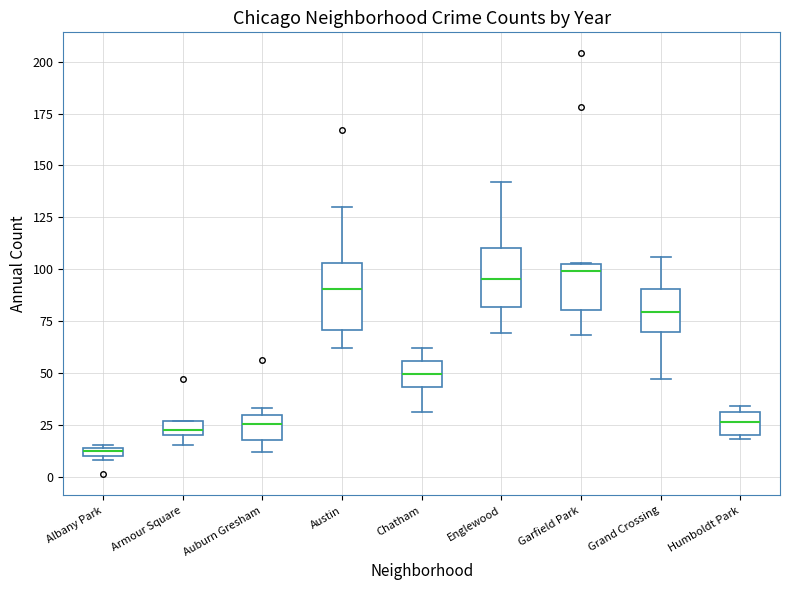

Where is the upper edge of the box for Austin on the y-axis? The values are not printed on the chart, so give them approximately, as read against the axis.

105